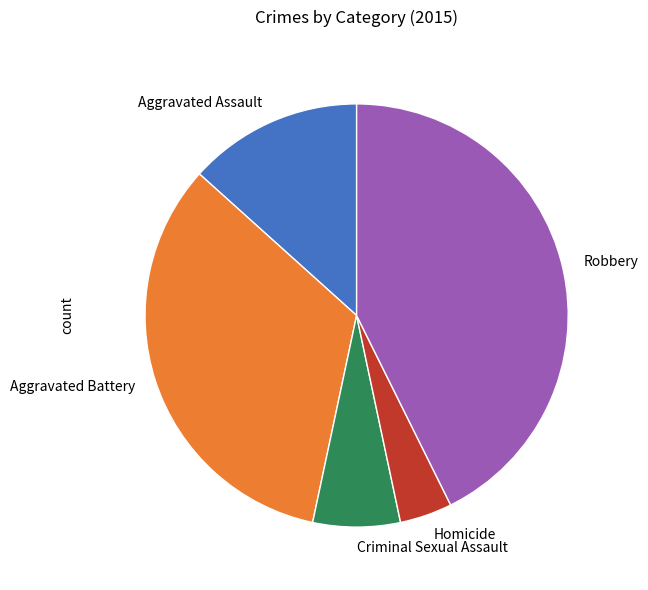

The Aggravated Battery slice represents 25% of the pie. True or false?

False